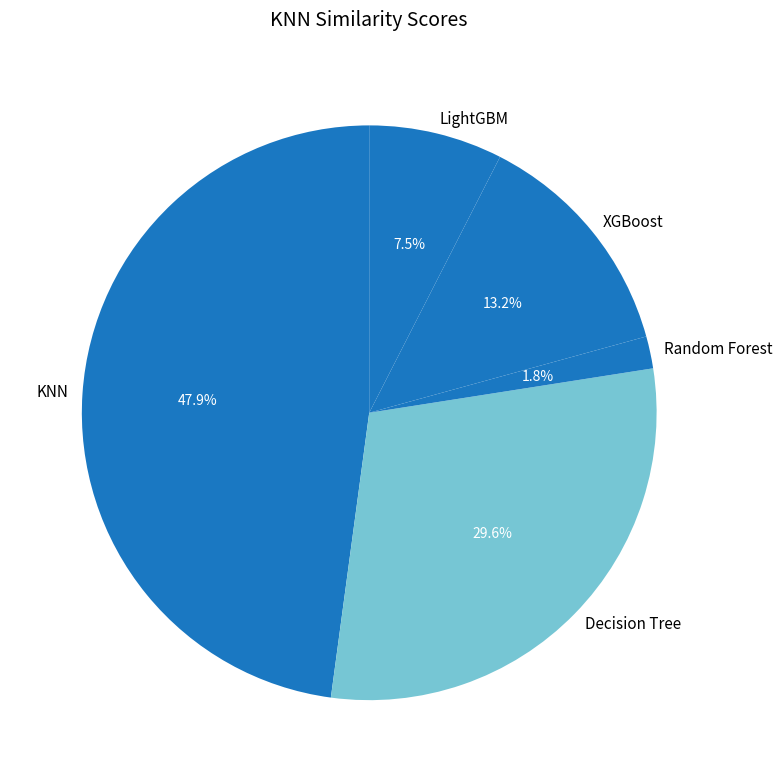

Does LightGBM represent more than half of the total?

No